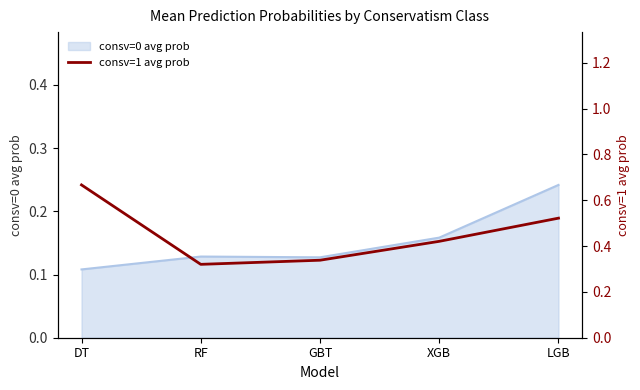

Does the chart have visible grid lines?

No